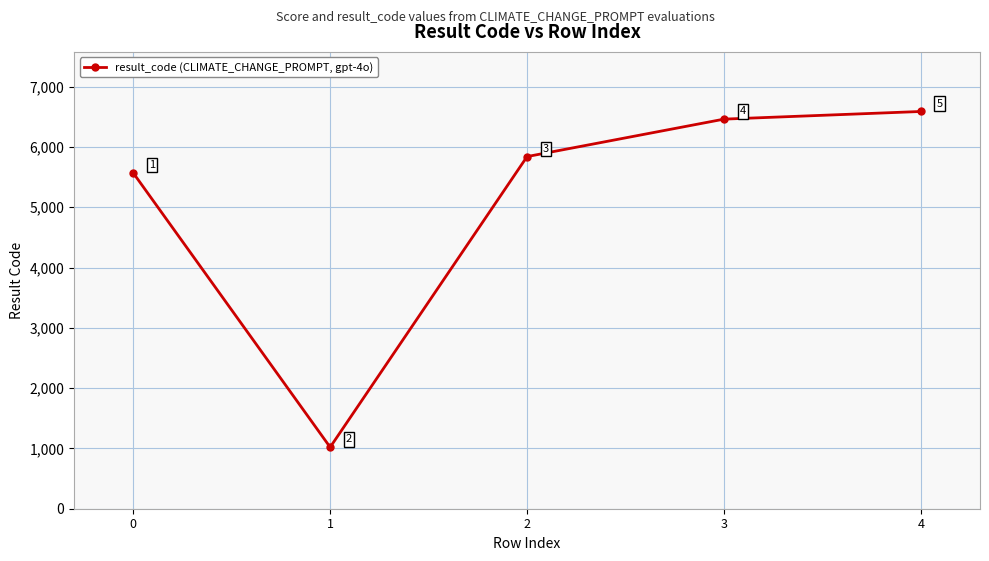

Is this an area chart (filled region under the line)?

No